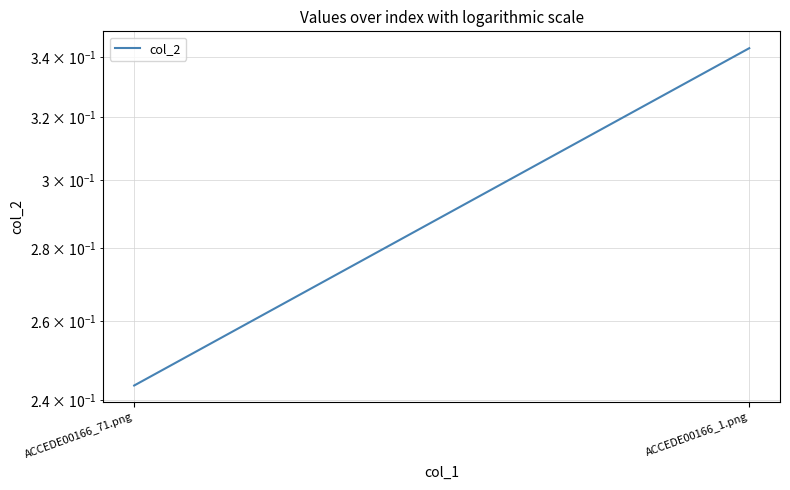

At which category does the chart reach its minimum across all series?

ACCEDE00166_71.png